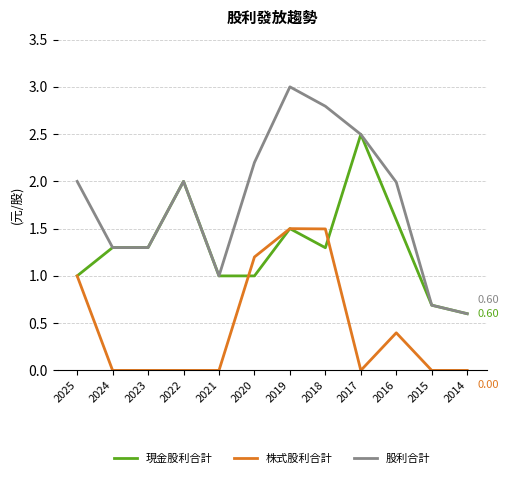

Reading left to right, what are all the values shown in this chart?

現金股利合計: 1.0	1.3	1.3	2.0	1.0	1.0	1.5	1.3	2.5	1.6	0.7	0.6
株式股利合計: 1.0	0.0	0.0	0.0	0.0	1.2	1.5	1.5	0.0	0.4	0.0	0.0
股利合計: 2.0	1.3	1.3	2.0	1.0	2.2	3.0	2.8	2.5	2.0	0.7	0.6